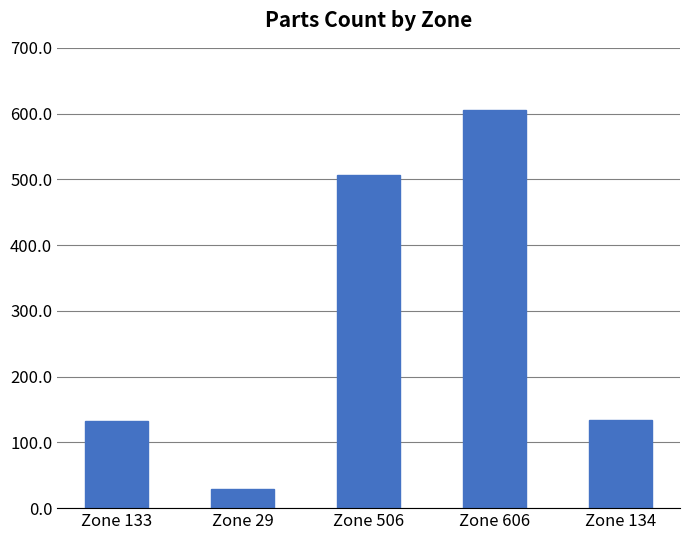

Between Zone 606 and Zone 133, which is larger?

Zone 606